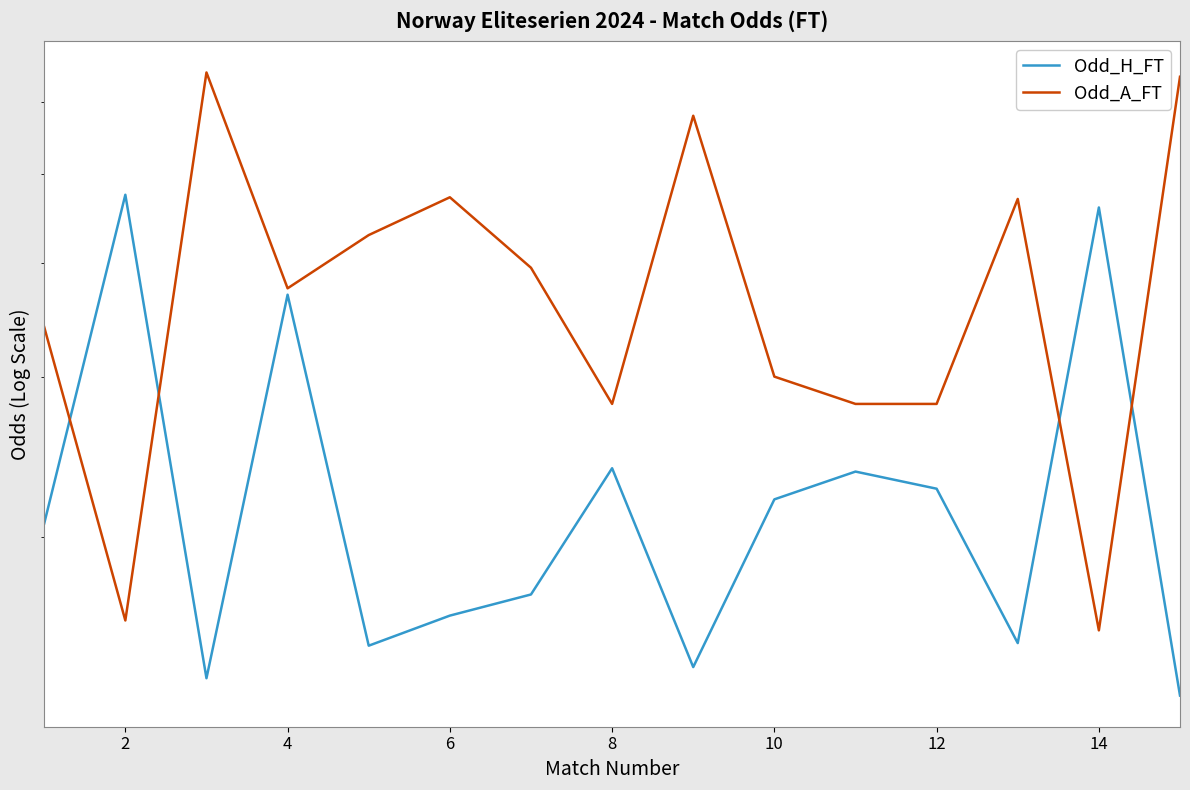

What is the value of the Odd_A_FT point at the 15th from the left?

2.8